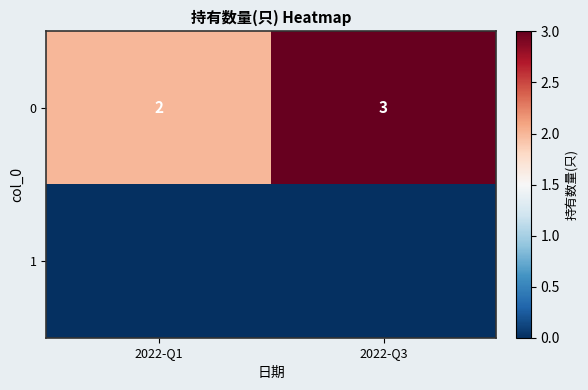

How many distinct data groups are displayed?

2